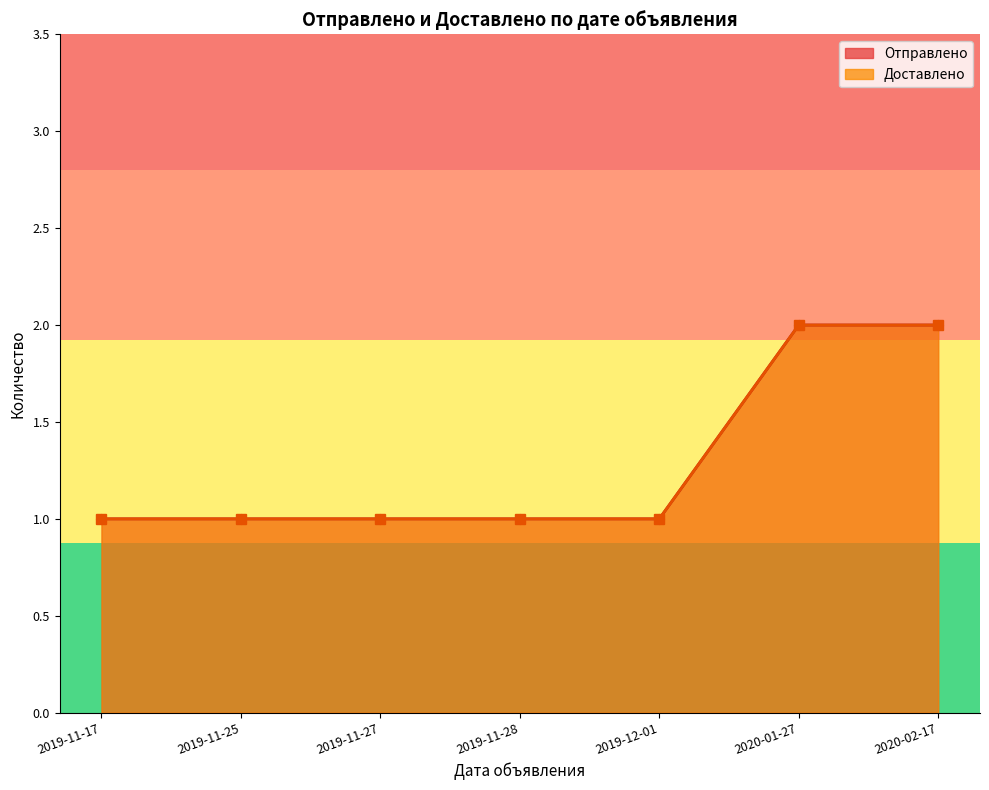

How many values in the Доставлено series exceed 1?

2